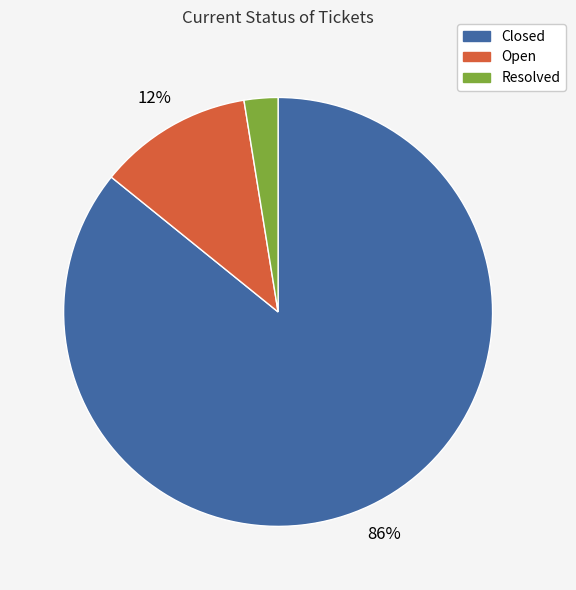

Is Closed the majority of the pie?

Yes